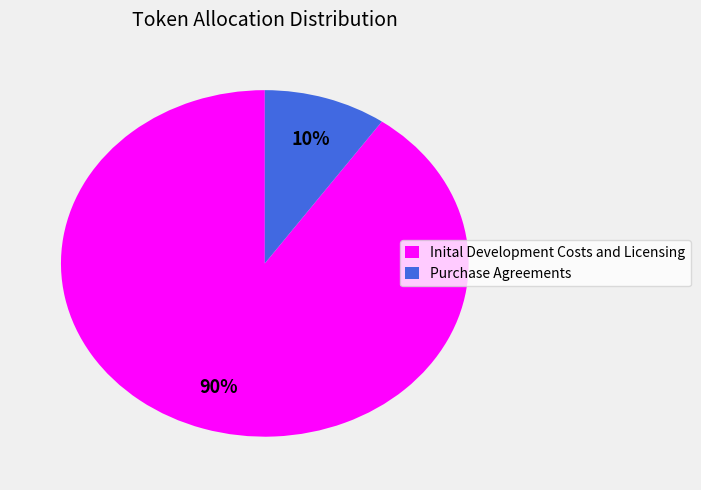

Count the number of slices in the pie.

2